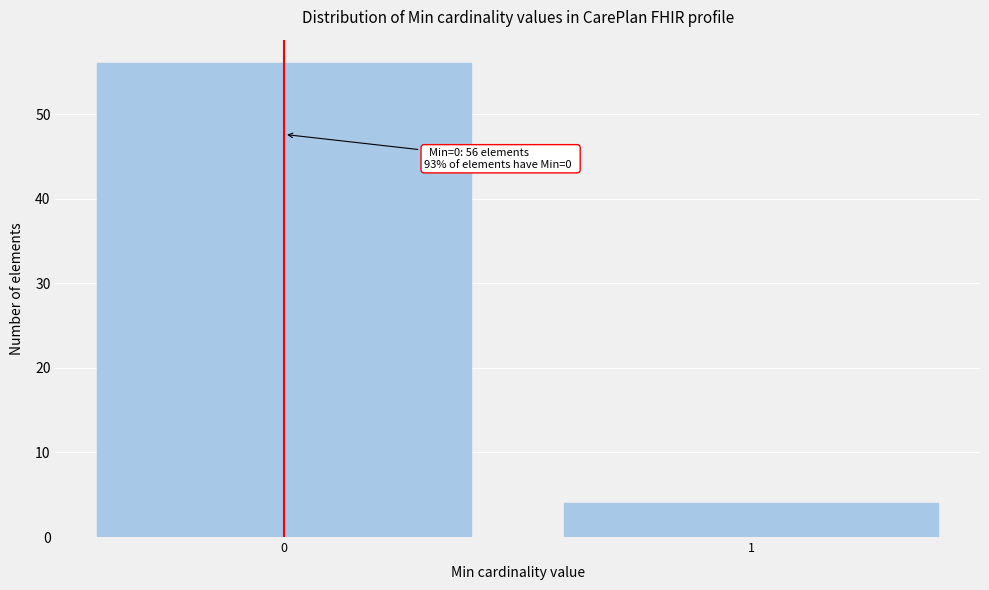

Reading left to right, transcribe all the data shown in this chart.

56	4